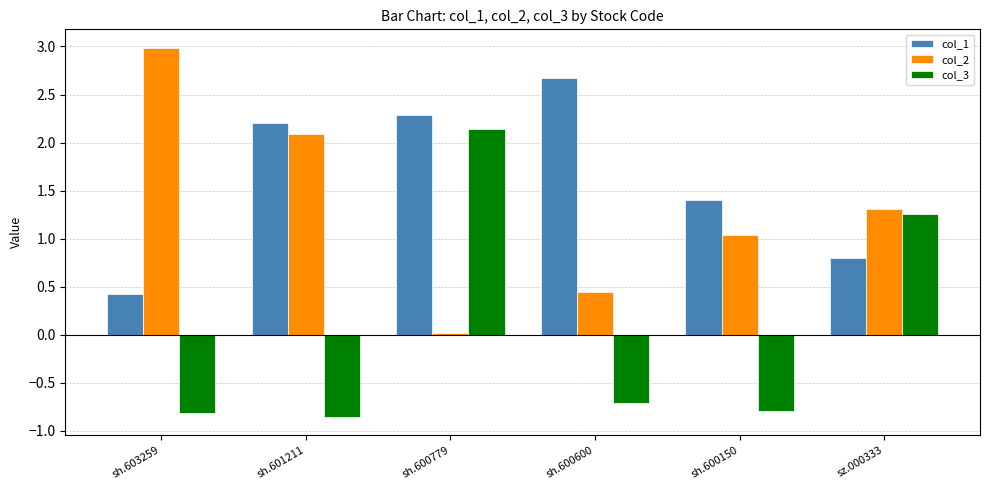

How many bars are there in each group?

3